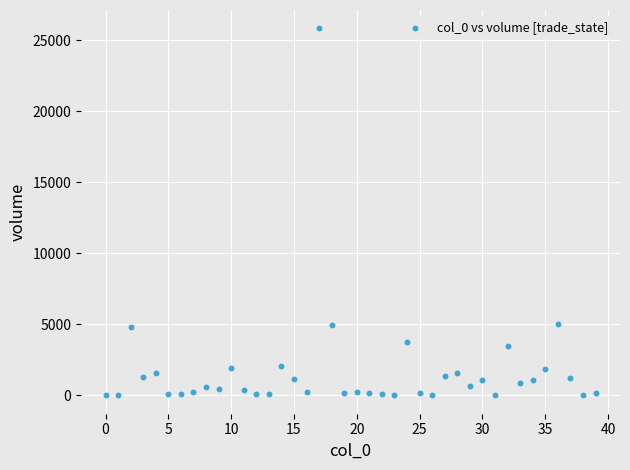

What is the range of Y values (max minus min)?

25828.6